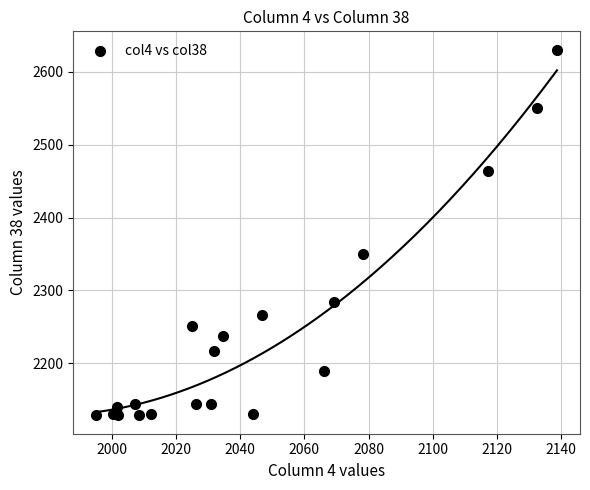

What Y value in the scatter plot is closest to 2379?

2349.5